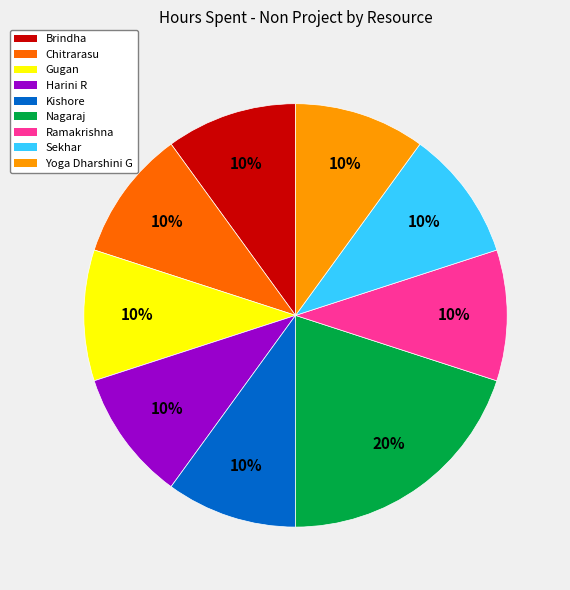

To the nearest percent, what portion does Gugan represent?

10%